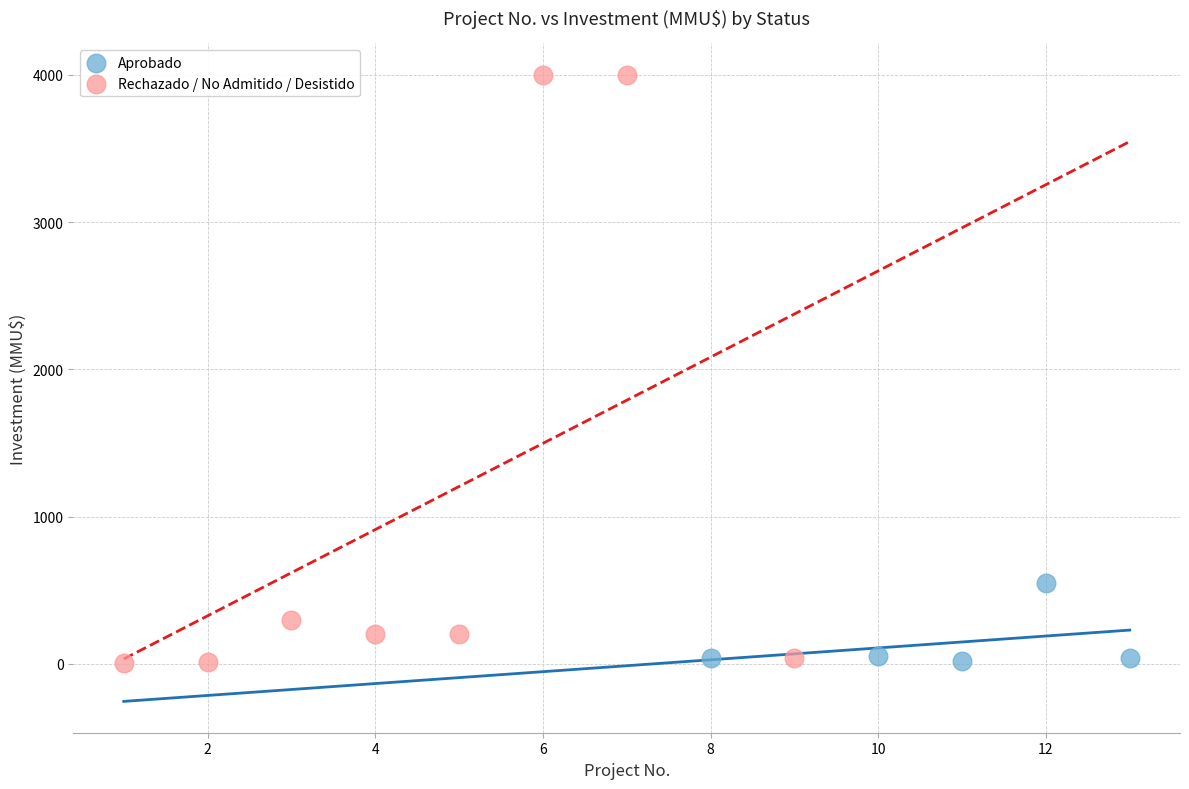

Which series has the largest Y range (max minus min)?

Rechazado / No Admitido / Desistido